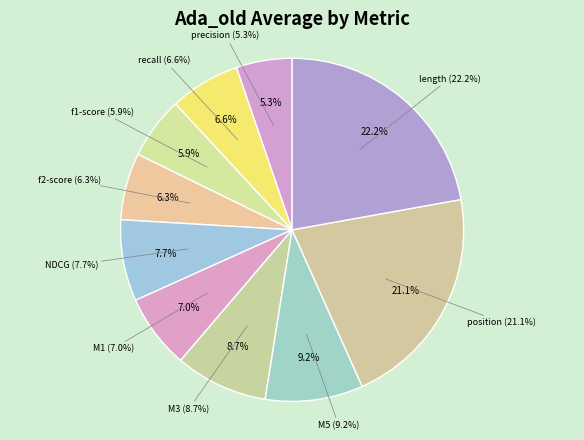

Does any single category account for the majority?

No